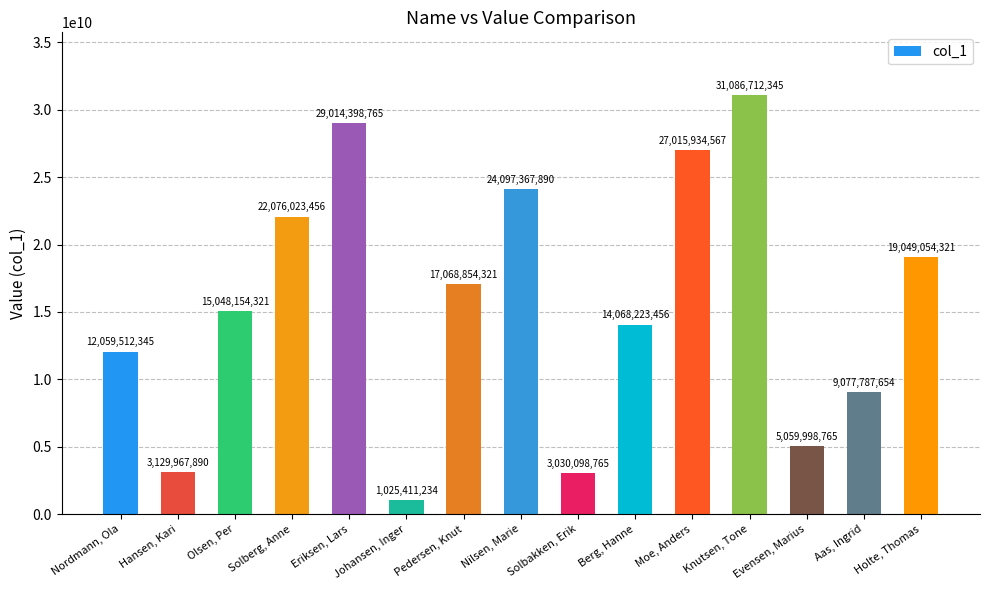

The value at Eriksen, Lars is 29014398765. True or false?

True